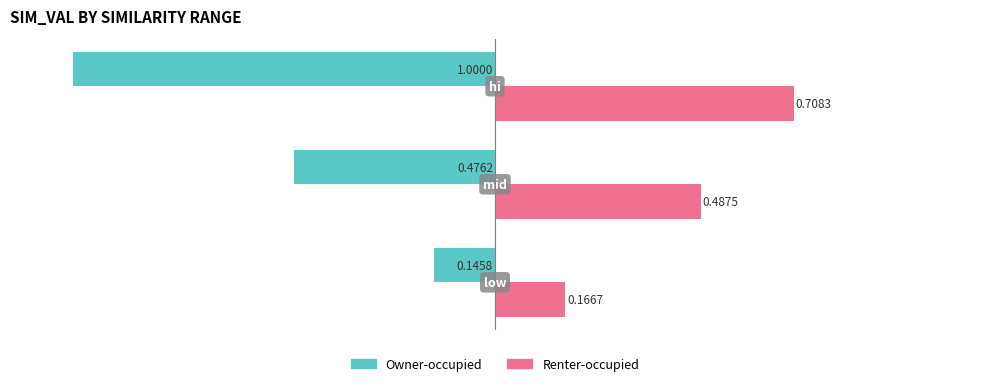

Rank the series by their maximum value, from highest to lowest.

Renter-occupied, Owner-occupied